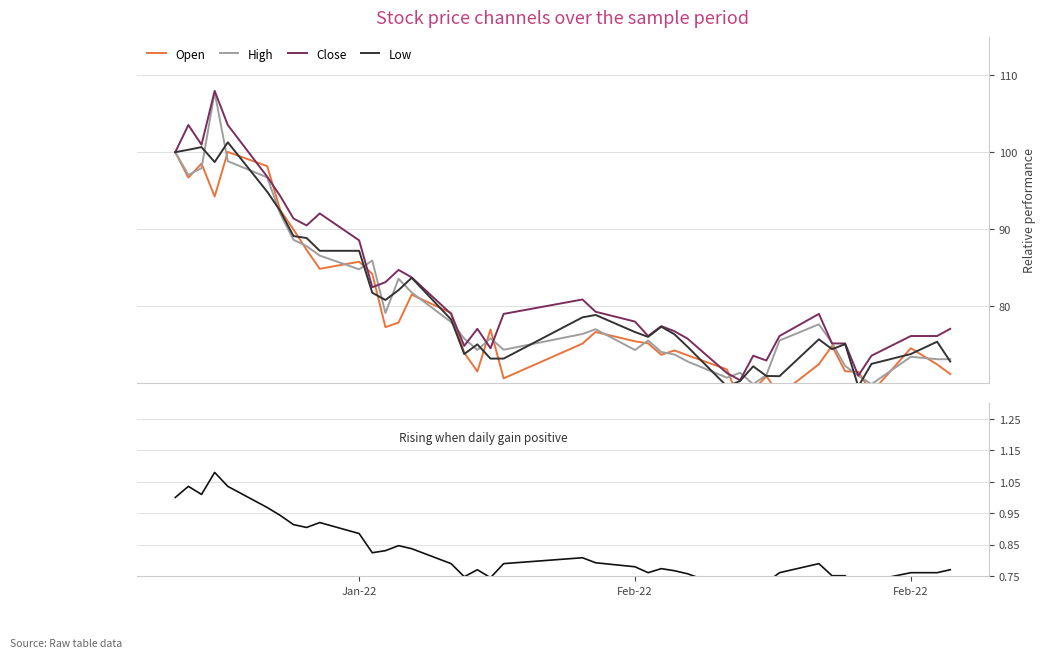

What is the lowest value of the High series?

69.8